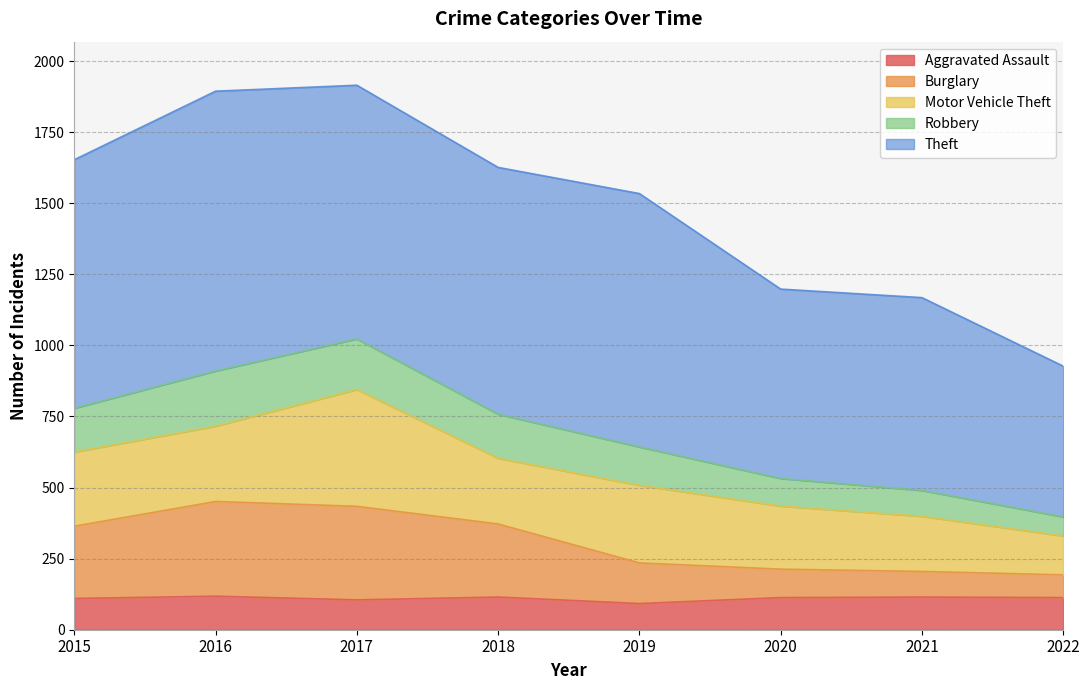

True or false: Aggravated Assault has more than 0 interior local peaks.

True